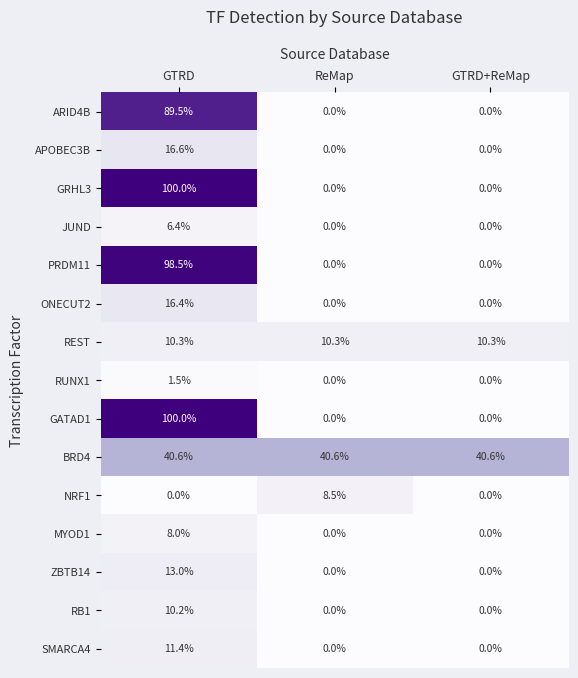

What is the sum of the RB1 values at GTRD+ReMap and GTRD?

10.2